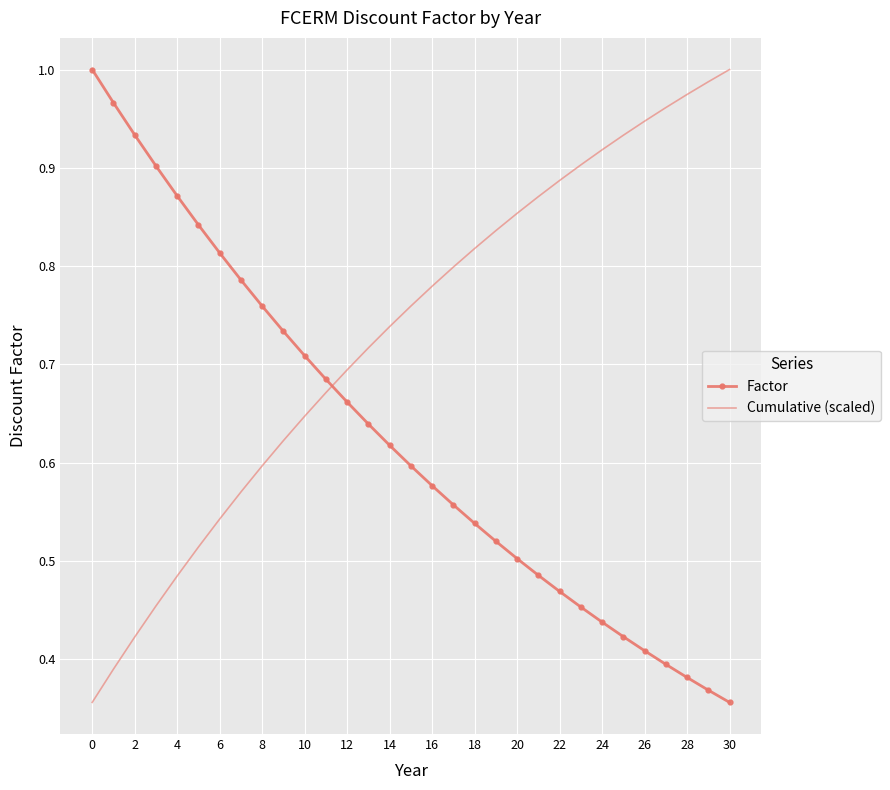

Which series has the largest total across all categories?

Cumulative (scaled)